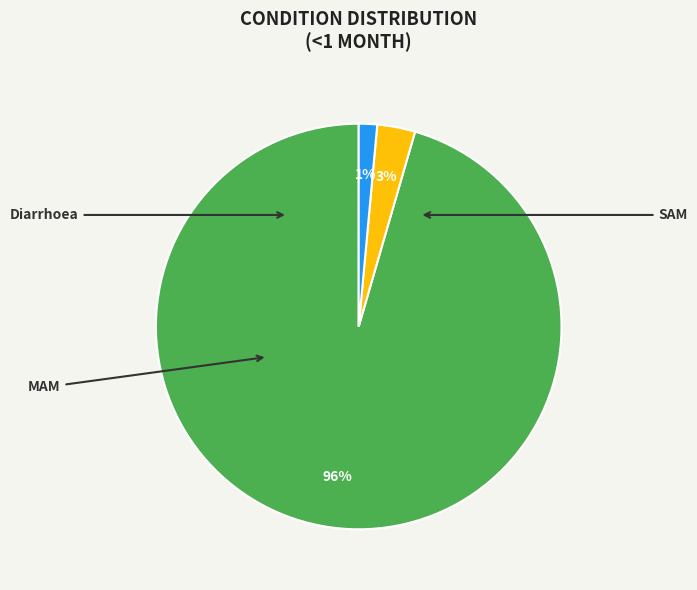

To the nearest percent, what percentage of the pie is MAM?

3%